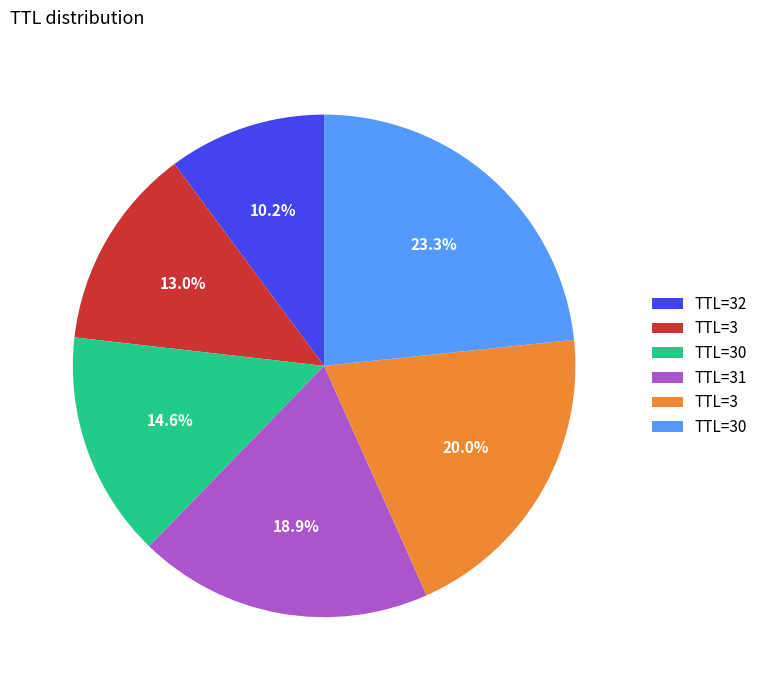

Does any single category account for the majority?

No